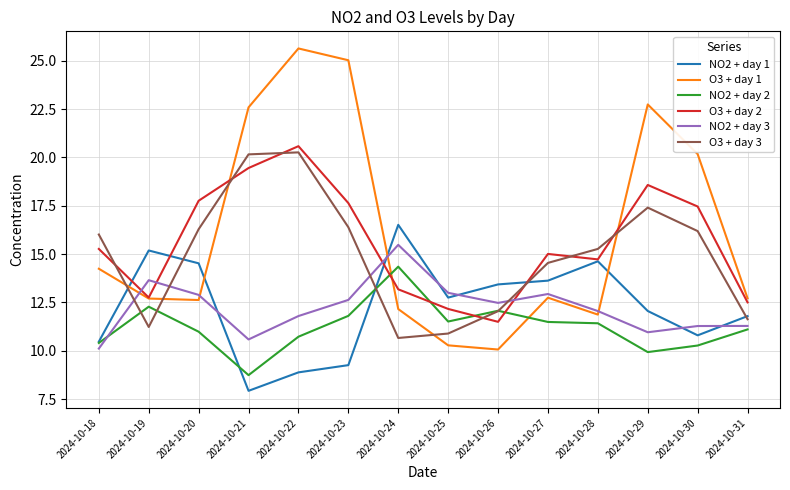

Which label corresponds to the largest value in the chart?

2024-10-22